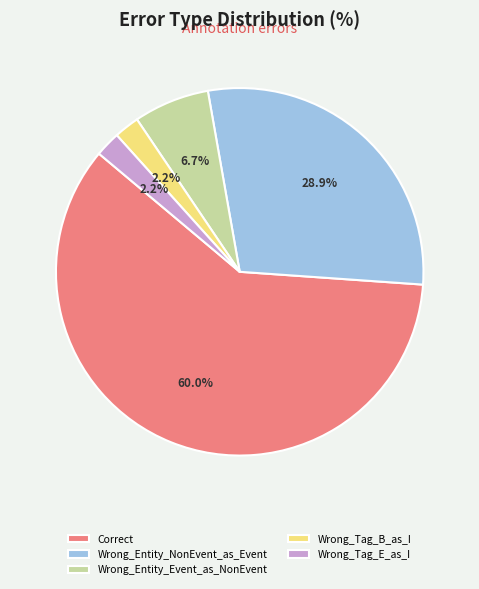

What percentage is the Wrong_Tag_E_as_I slice, to the nearest percent?

2%